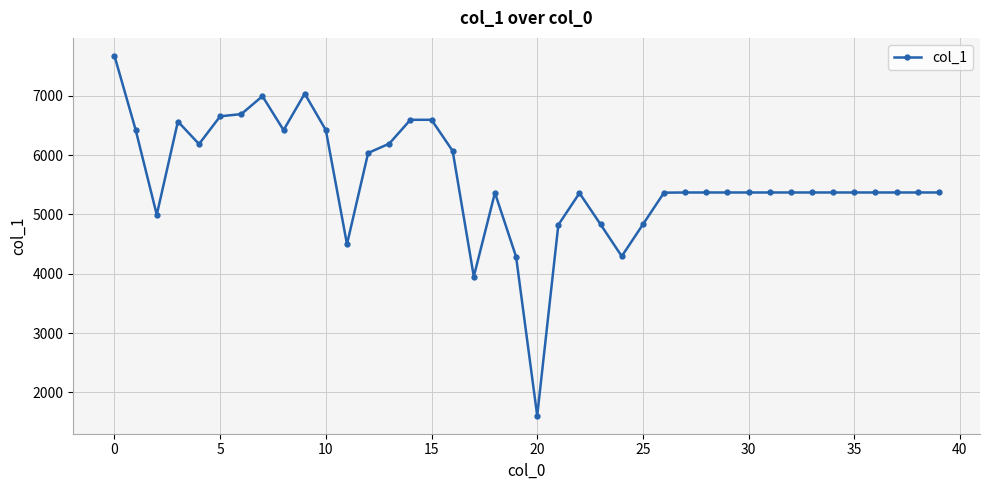

What is the greatest value displayed?

7672